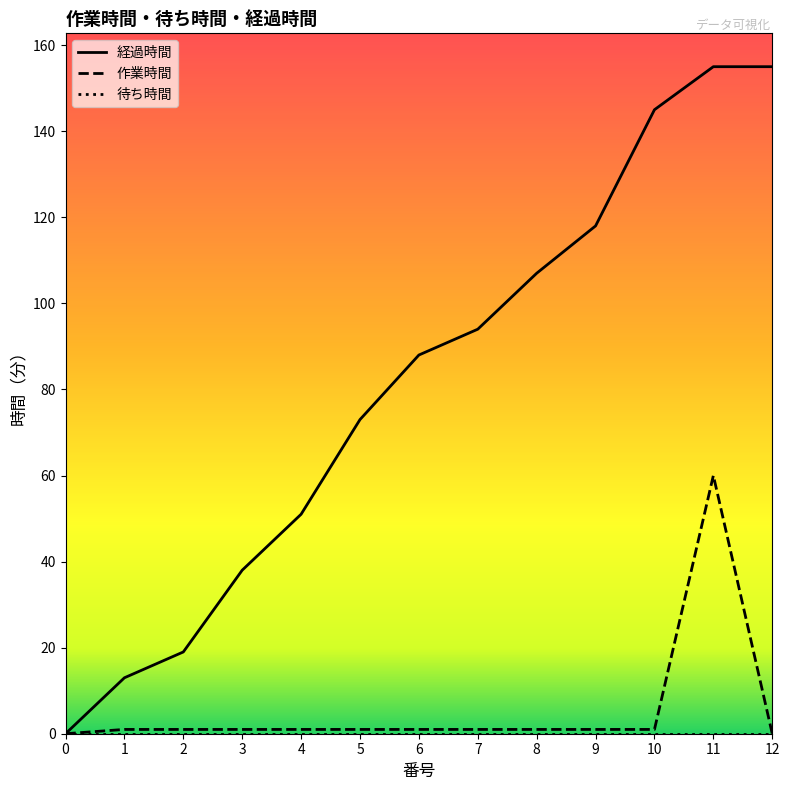

What is the highest value of the 作業時間 series?

60